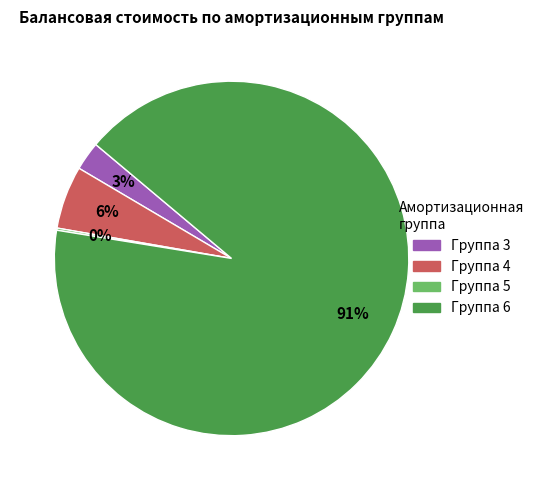

The Группа 6 slice represents 81% of the pie. True or false?

False